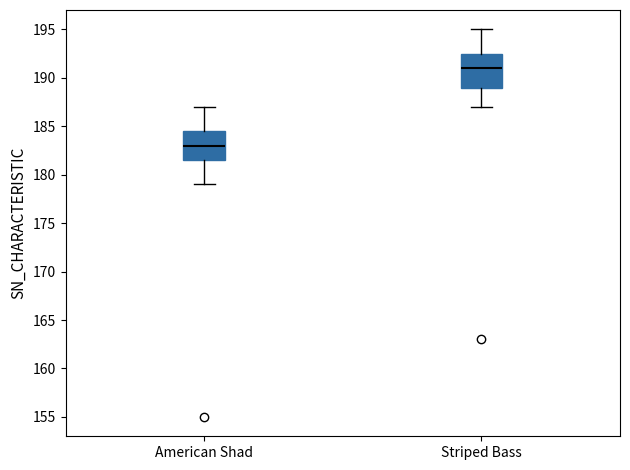

Comparing the boxes themselves (not the whiskers), which one is the tallest?

Striped Bass